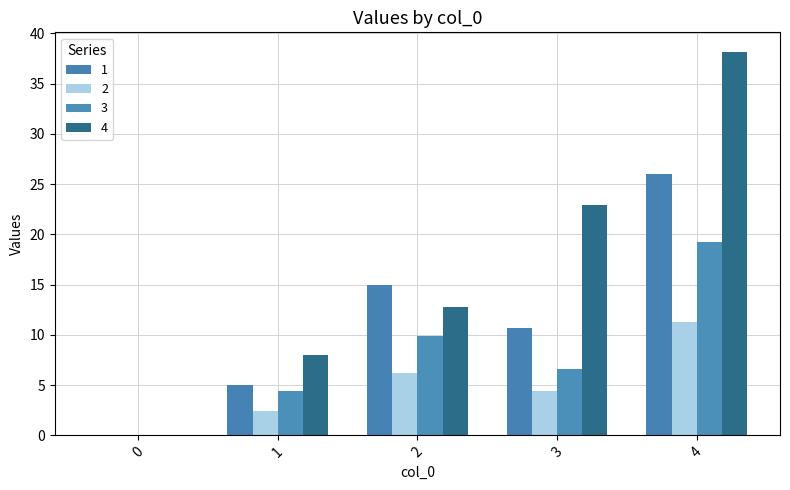

Reading left to right, transcribe all the data shown in this chart.

1: 0.0	5.0	15.0	10.7	26.0
2: 0.0	2.4	6.2	4.4	11.2
3: 0.0	4.4	9.9	6.6	19.2
4: 0.0	8.0	12.8	23.0	38.2